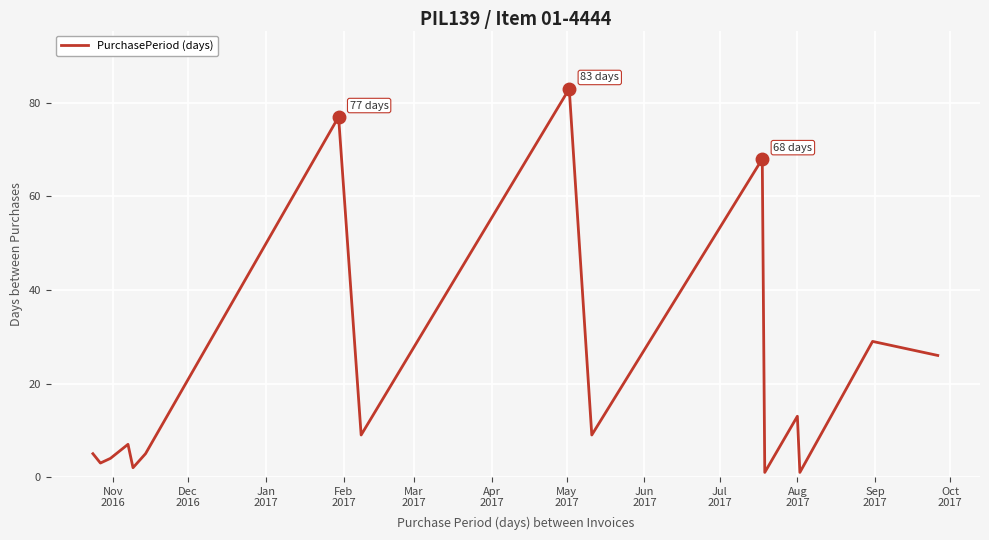

What is the greatest value displayed?

83